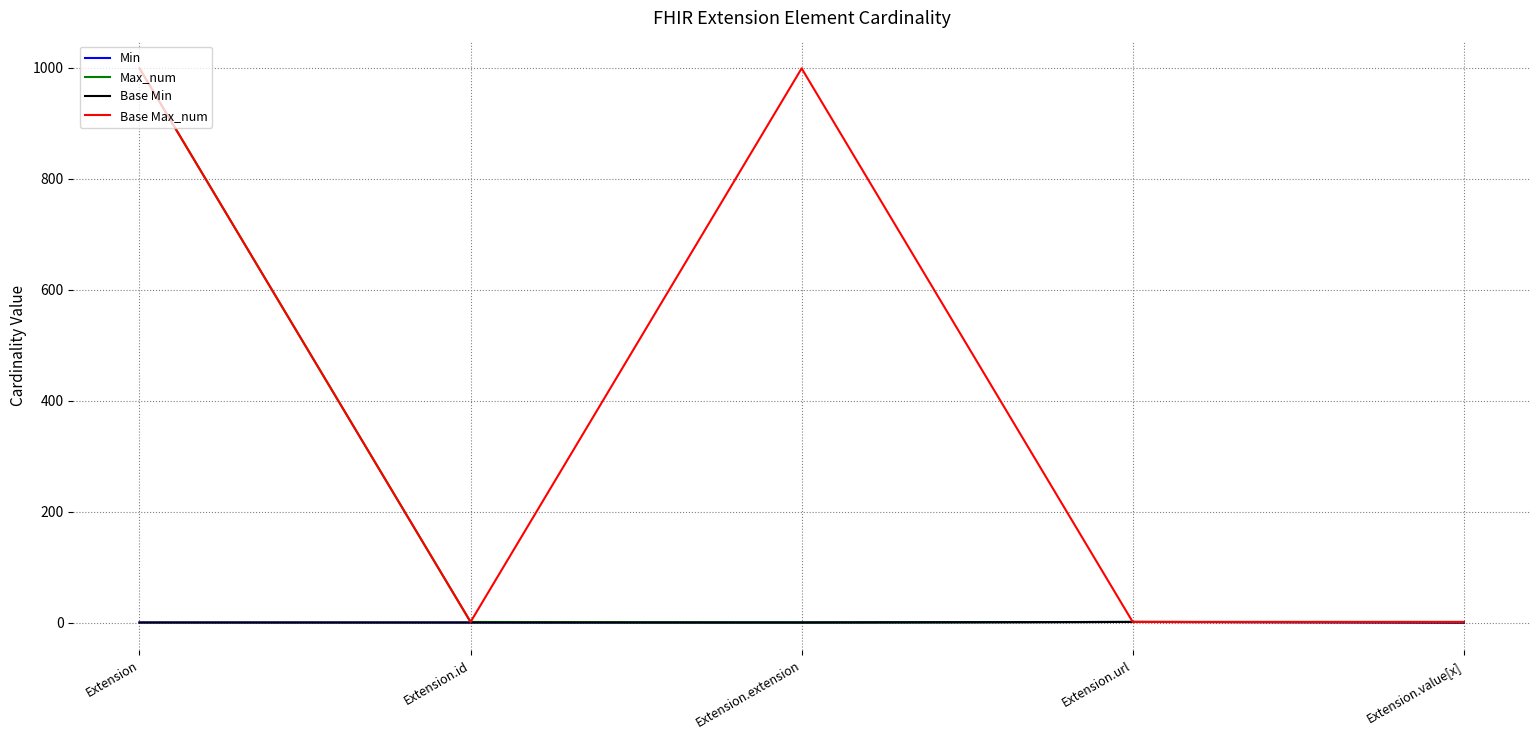

What is the total value across all series at Extension.url?

4